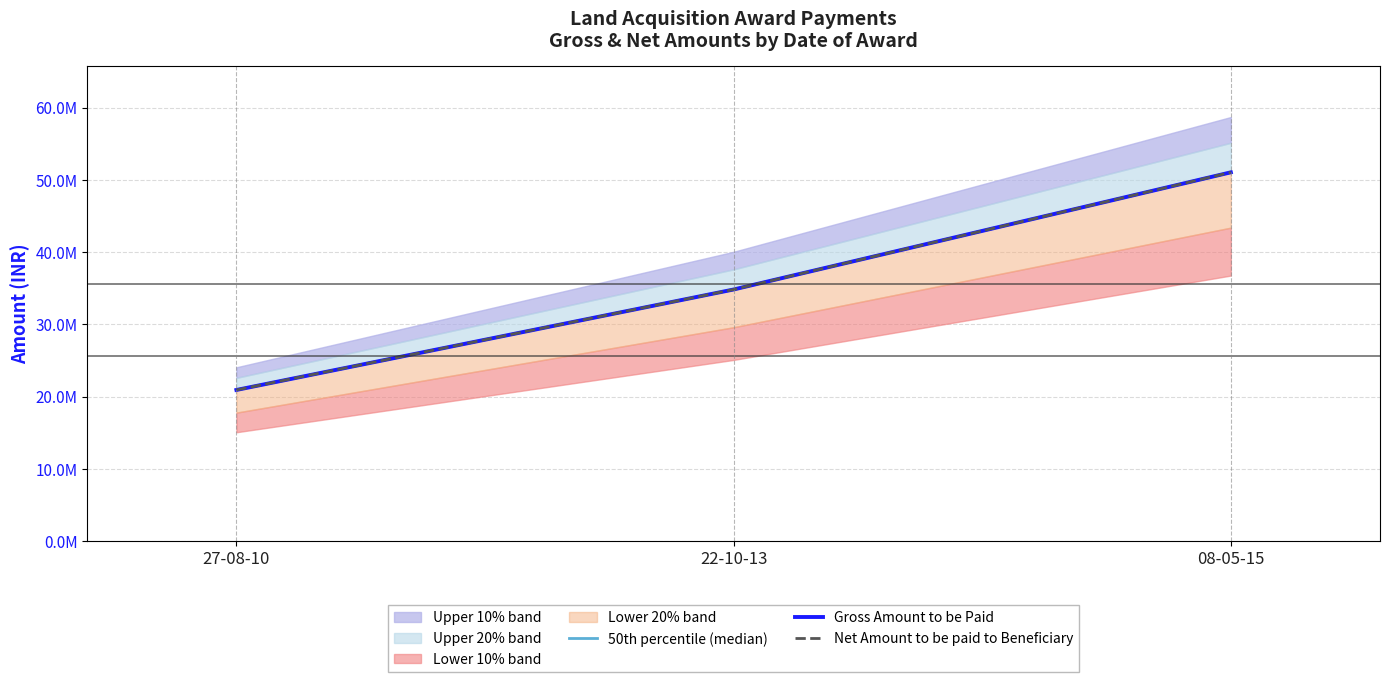

How many 50th percentile (median) values are between 20917138 and 51043561?

3